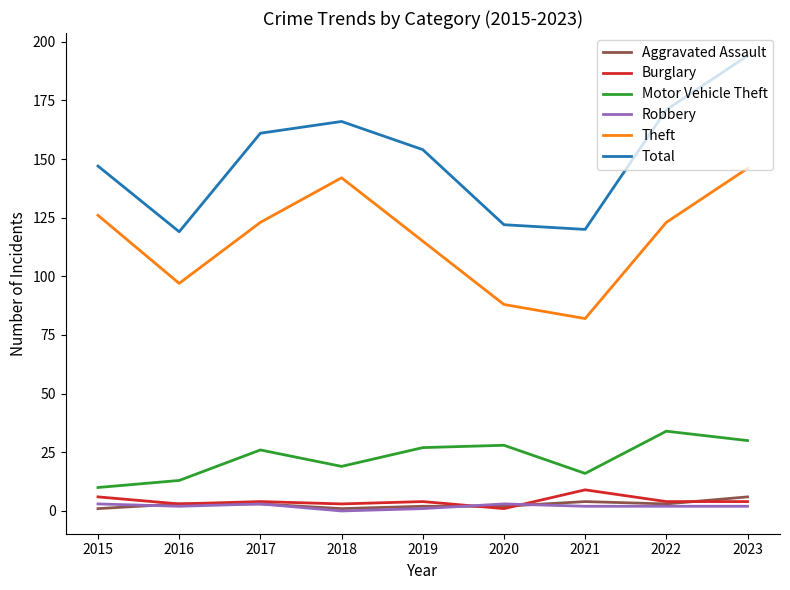

Does the chart have visible grid lines?

No